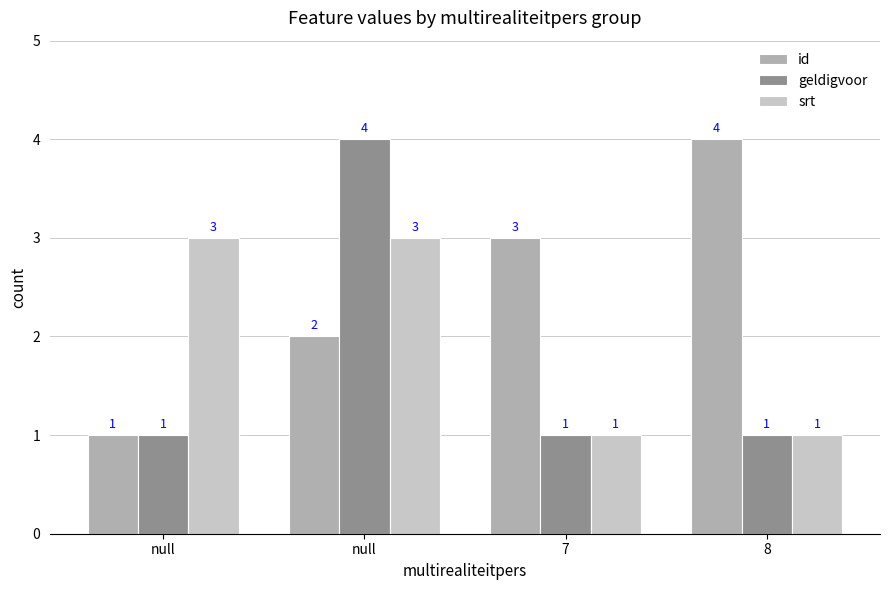

What are all the series names shown in the legend?

id, geldigvoor, srt